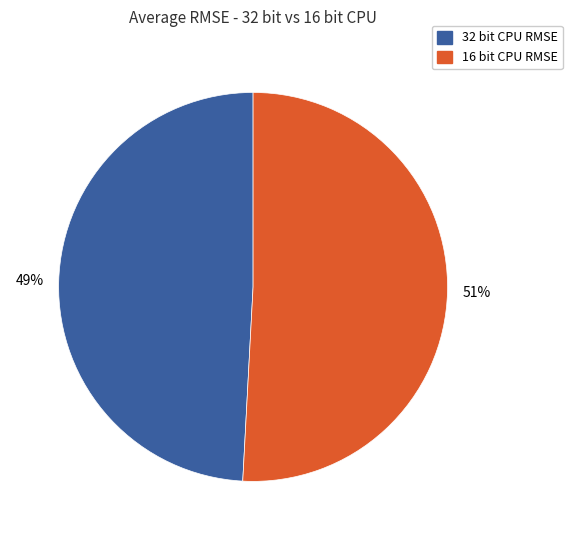

Do 32 bit CPU RMSE and 16 bit CPU RMSE together represent more than half of the pie?

Yes